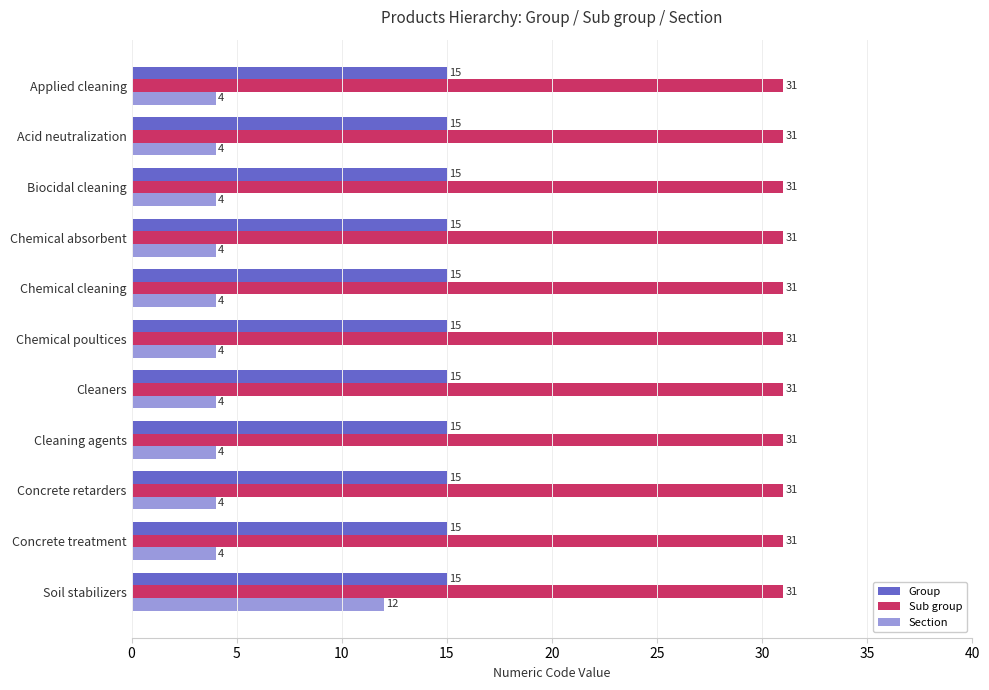

What is the highest value of the Sub group series?

31